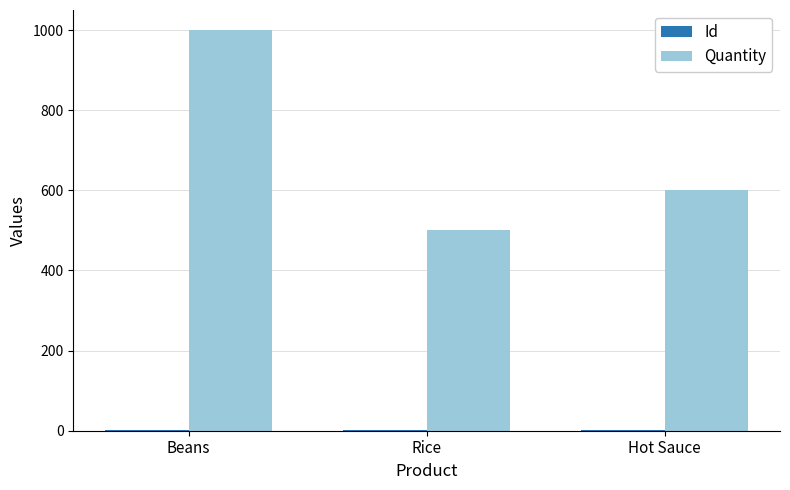

Count the number of categories in the chart.

3